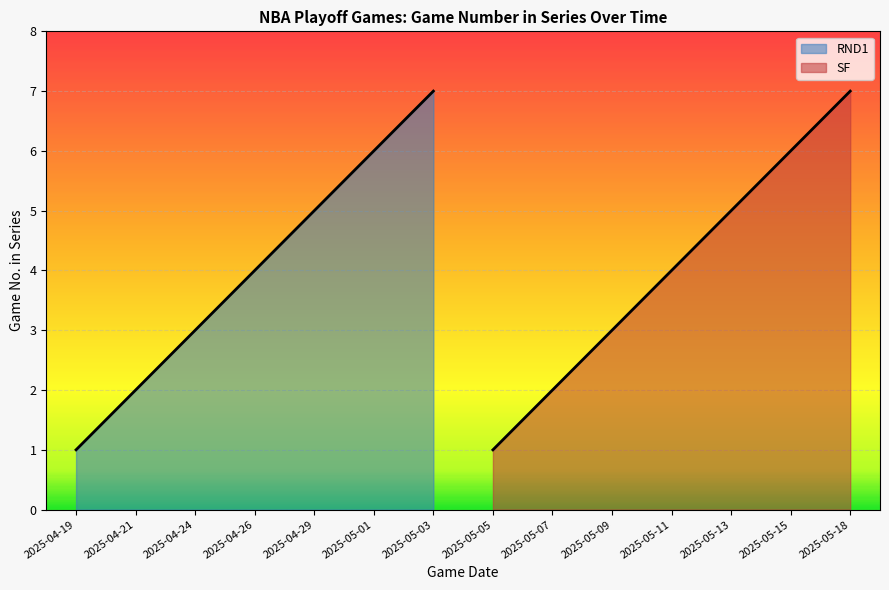

How many values are between 2 and 6?

10